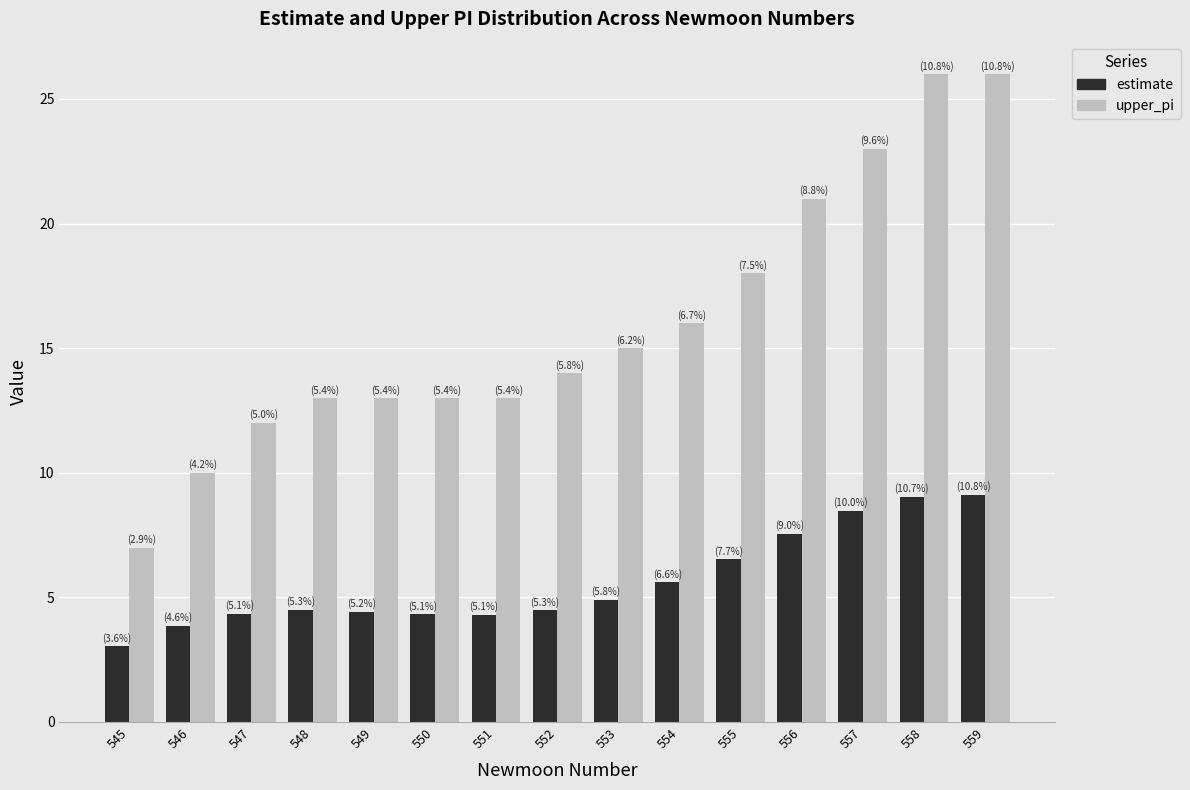

What is the difference between the maximum and minimum values in the upper_pi series?

19.0